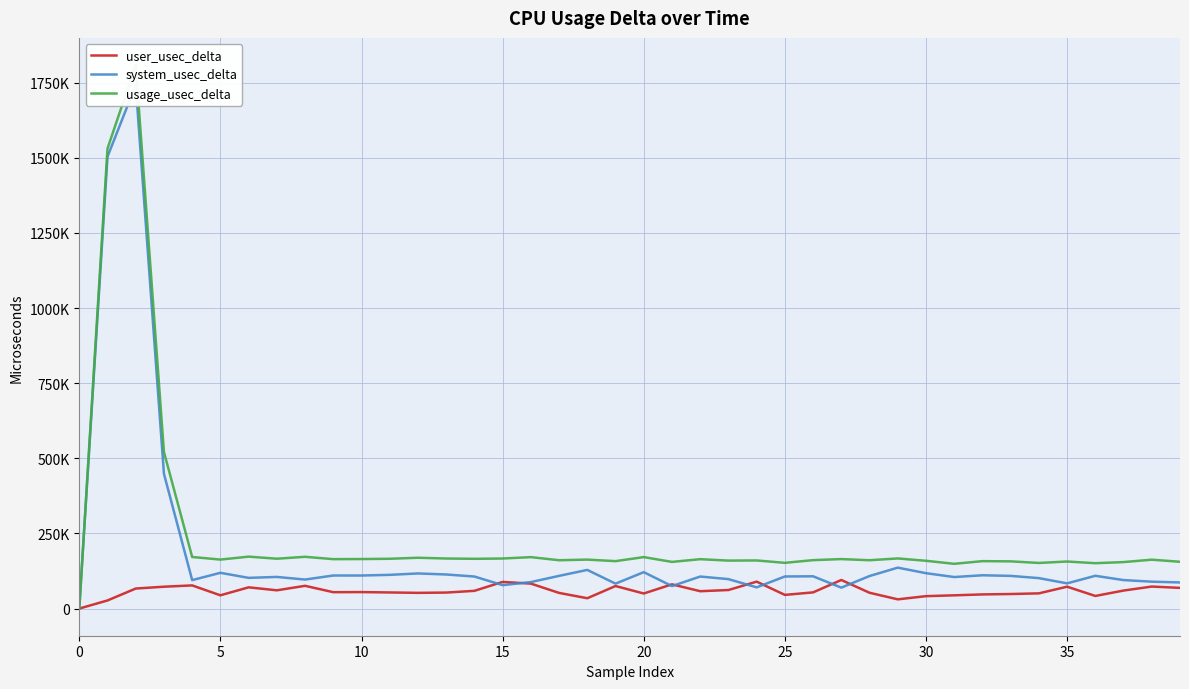

At how many categories does at least one series exceed 1460443?

2